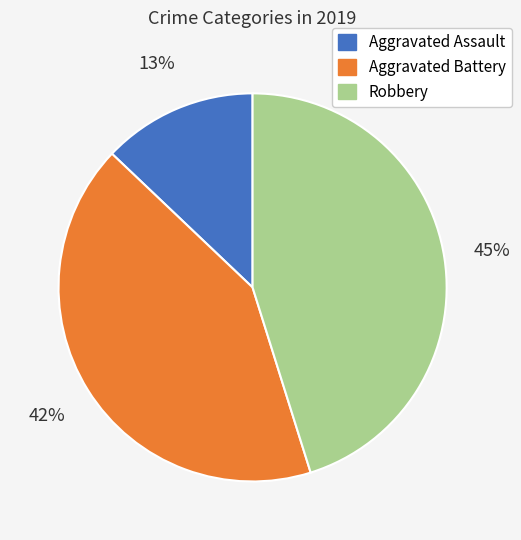

Is there any slice that represents more than half of the pie?

No